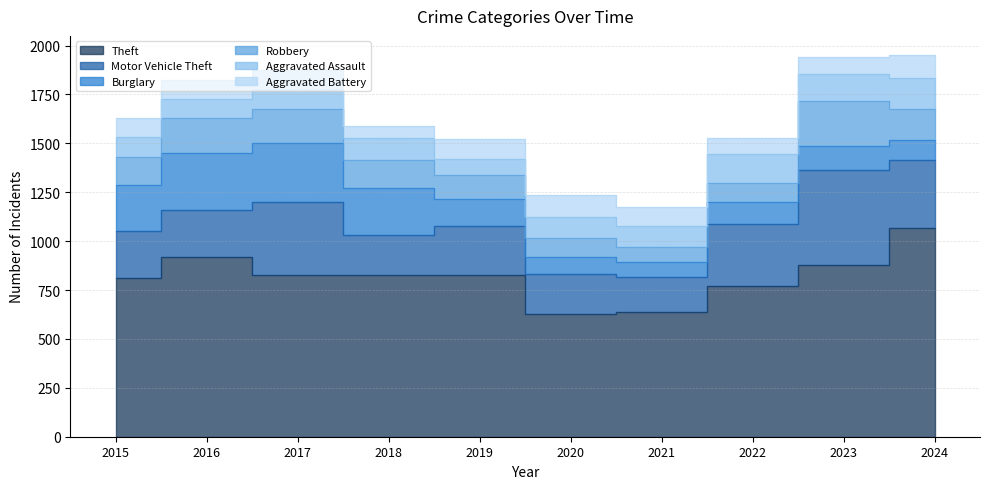

What is the value of the Robbery point at the 5th from the left?

122